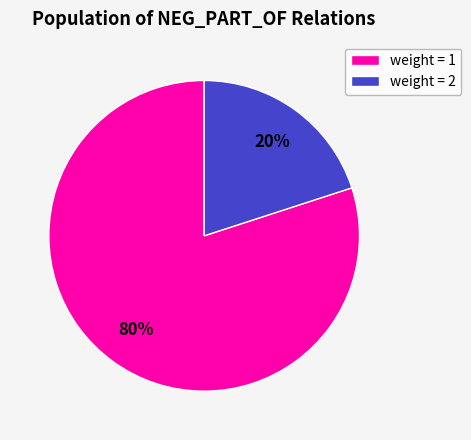

Does any single category account for the majority?

Yes